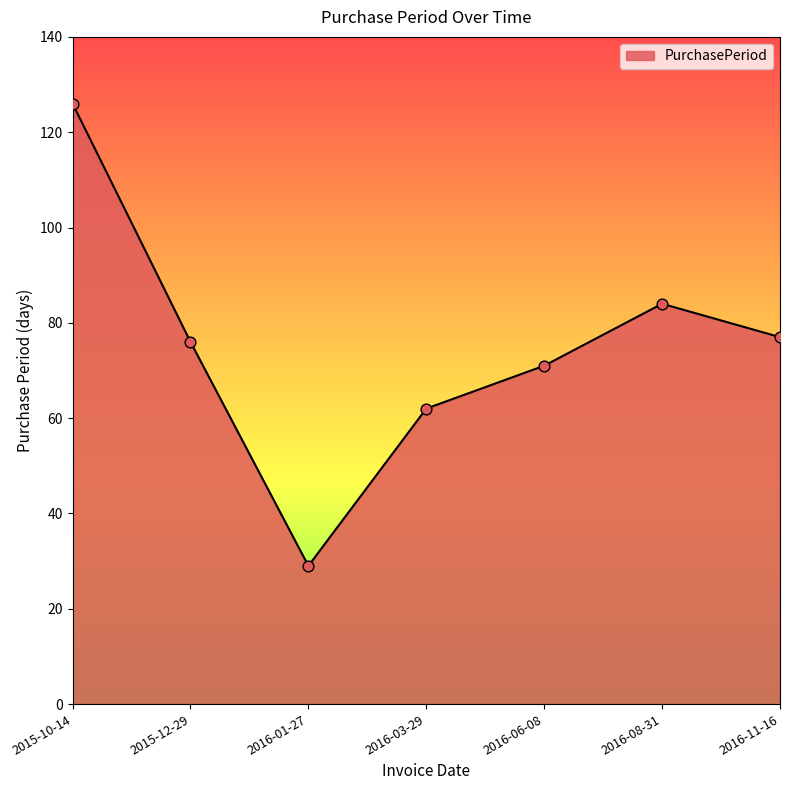

What is the change in value from 2015-10-14 to 2016-03-29?

-64